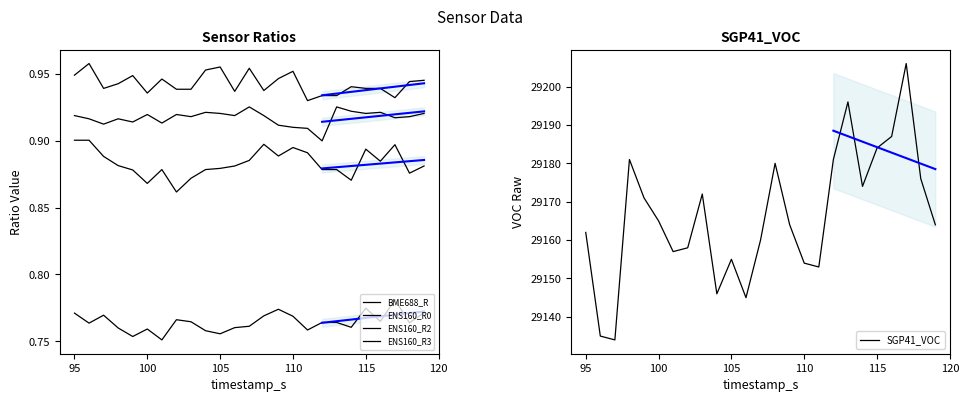

How many distinct data groups are displayed?

5